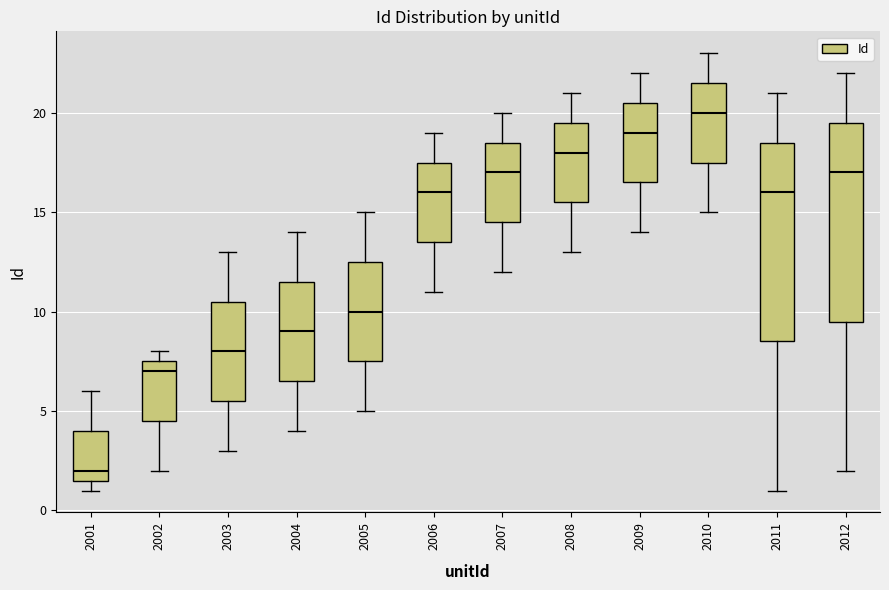

Where does the lower whisker of the box at x = 2002 end on the y-axis? The values are not printed on the chart, so give them approximately, as read against the axis.

2.0